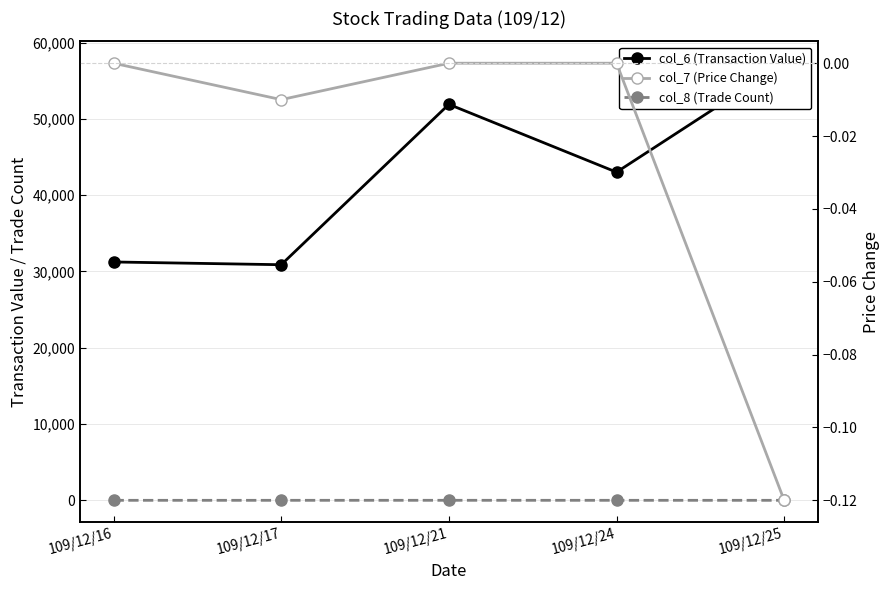

What is the value of the col_6 (Transaction Value) point at the 2nd from the left?

30880.0